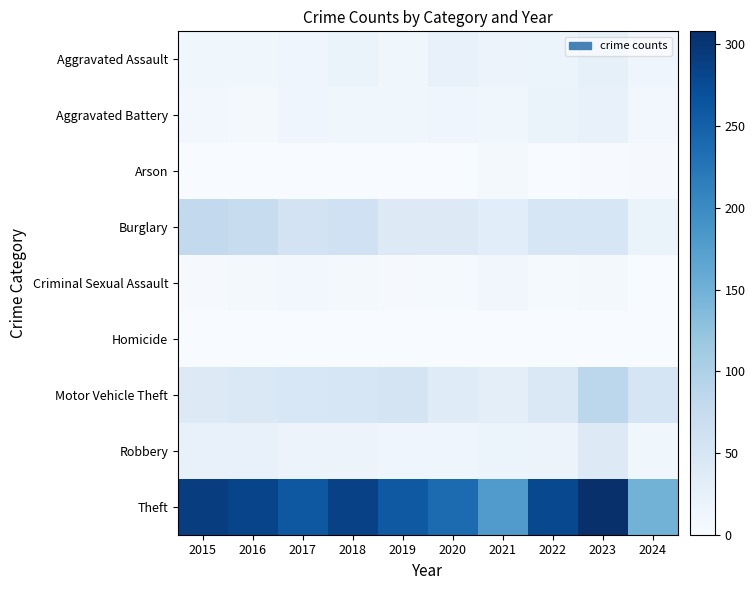

Reading left to right, transcribe all the data shown in this chart.

Aggravated Assault: 2015=11	2016=12	2017=14	2018=20	2019=12	2020=23	2021=18	2022=19	2023=26	2024=14
Aggravated Battery: 2015=8	2016=6	2017=13	2018=11	2019=12	2020=14	2021=12	2022=20	2023=23	2024=9
Arson: 2015=1	2016=0	2017=1	2018=0	2019=1	2020=0	2021=6	2022=0	2023=2	2024=3
Burglary: 2015=80	2016=73	2017=56	2018=62	2019=39	2020=40	2021=33	2022=50	2023=49	2024=20
Criminal Sexual Assault: 2015=3	2016=5	2017=8	2018=7	2019=3	2020=4	2021=10	2022=4	2023=7	2024=0
Homicide: 2015=1	2016=1	2017=1	2018=1	2019=0	2020=0	2021=1	2022=1	2023=0	2024=0
Motor Vehicle Theft: 2015=40	2016=45	2017=47	2018=50	2019=54	2020=37	2021=30	2022=45	2023=86	2024=52
Robbery: 2015=24	2016=24	2017=18	2018=17	2019=14	2020=14	2021=19	2022=18	2023=39	2024=11
Theft: 2015=290	2016=283	2017=261	2018=287	2019=259	2020=238	2021=179	2022=279	2023=308	2024=147